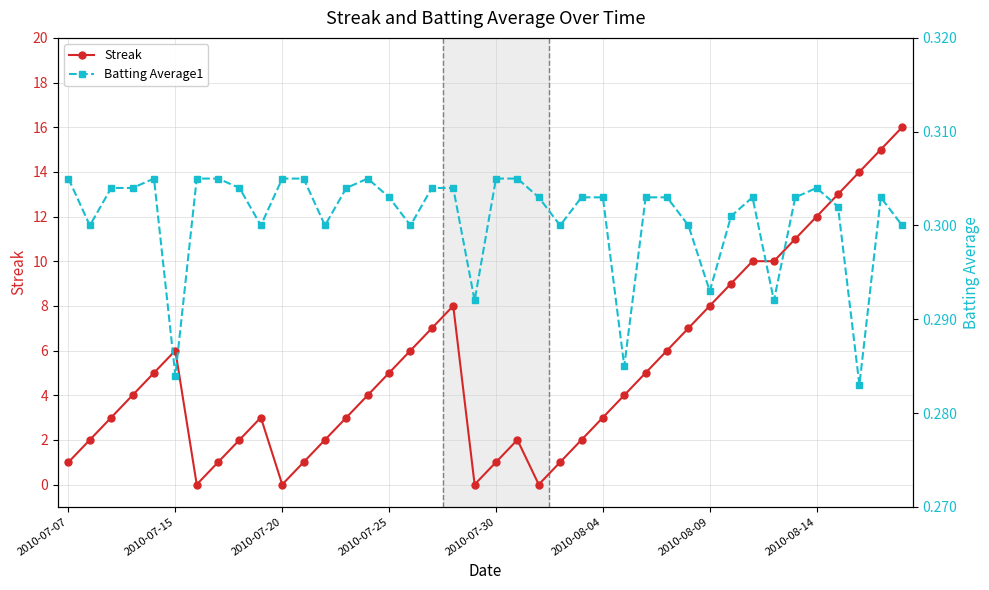

How many lines are shown in the chart?

2